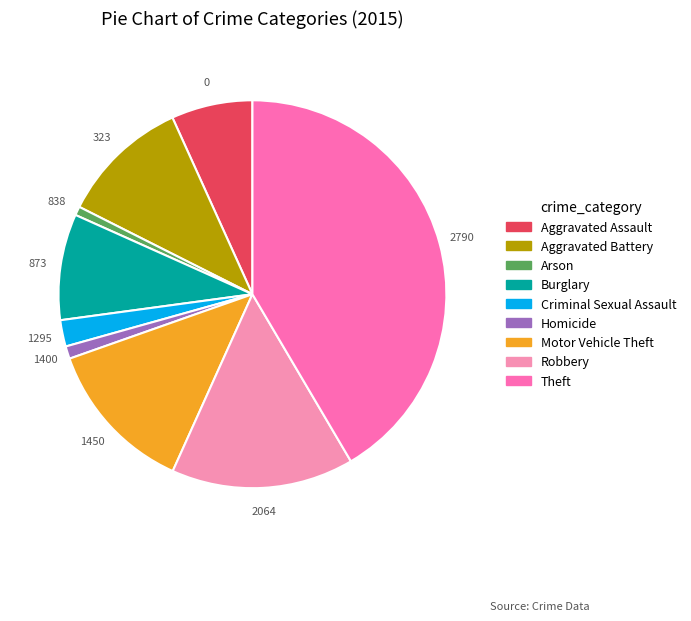

What is the total percentage of Theft and Aggravated Battery?

52.3%